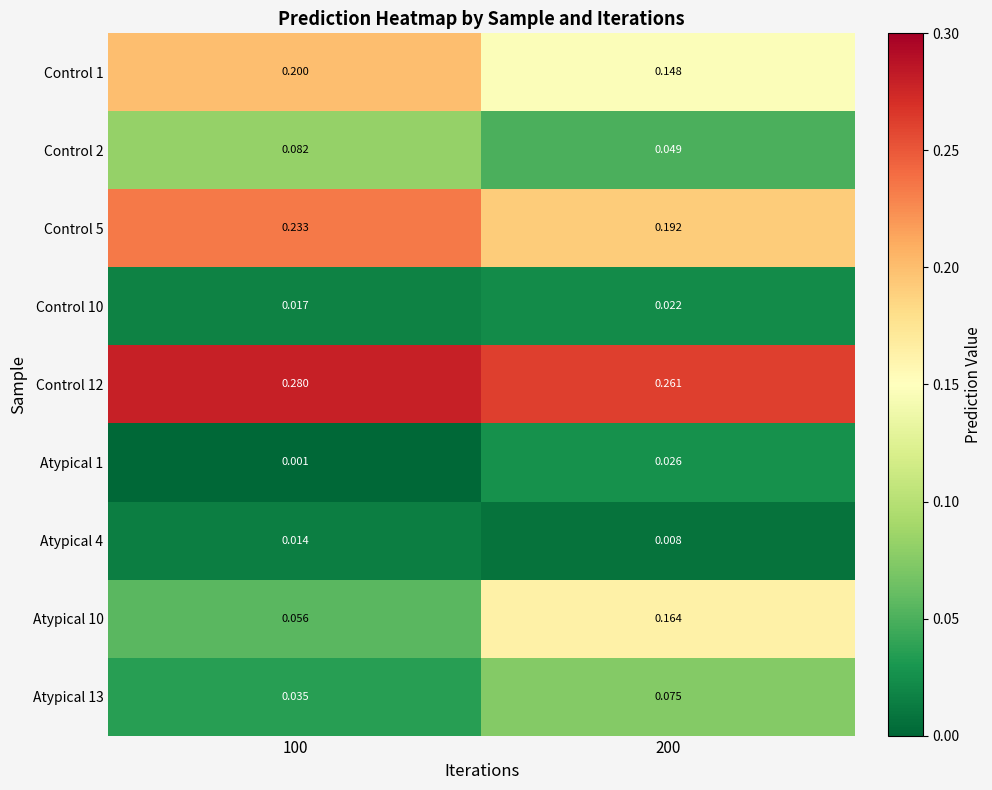

Which series changed the most between 100 and 200?

Atypical 10